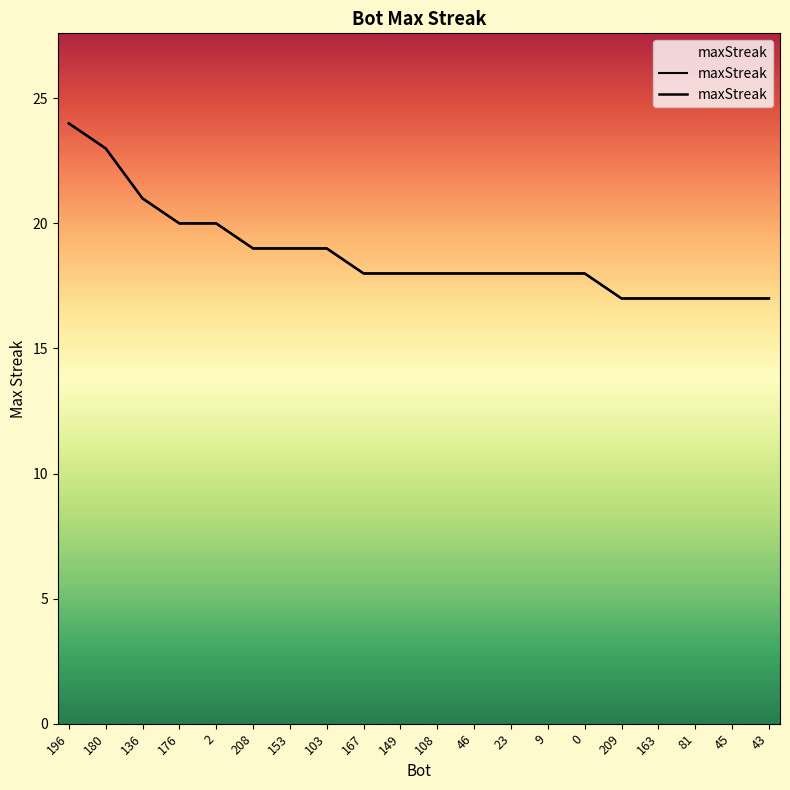

Count the values in the range 18 to 20.

12